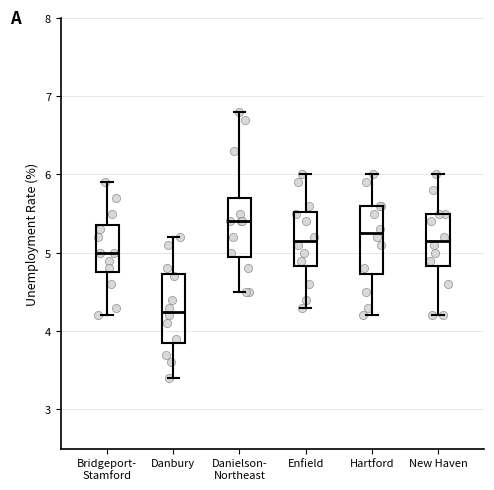

Reading left to right, transcribe this box plot: for each box, give where its median line is, the range the box spans, and where its two whiskers end, as read against the y-axis. The values are not printed on the chart, so give them approximately, as read against the axis.

Bridgeport- Stamford: median 5.0, box 4.8 to 5.4, whiskers 4.2 to 5.9
Danbury: median 4.3, box 3.9 to 4.7, whiskers 3.4 to 5.2
Danielson- Northeast: median 5.4, box 5.0 to 5.7, whiskers 4.5 to 6.8
Enfield: median 5.2, box 4.8 to 5.5, whiskers 4.3 to 6.0
Hartford: median 5.3, box 4.7 to 5.6, whiskers 4.2 to 6.0
New Haven: median 5.2, box 4.8 to 5.5, whiskers 4.2 to 6.0